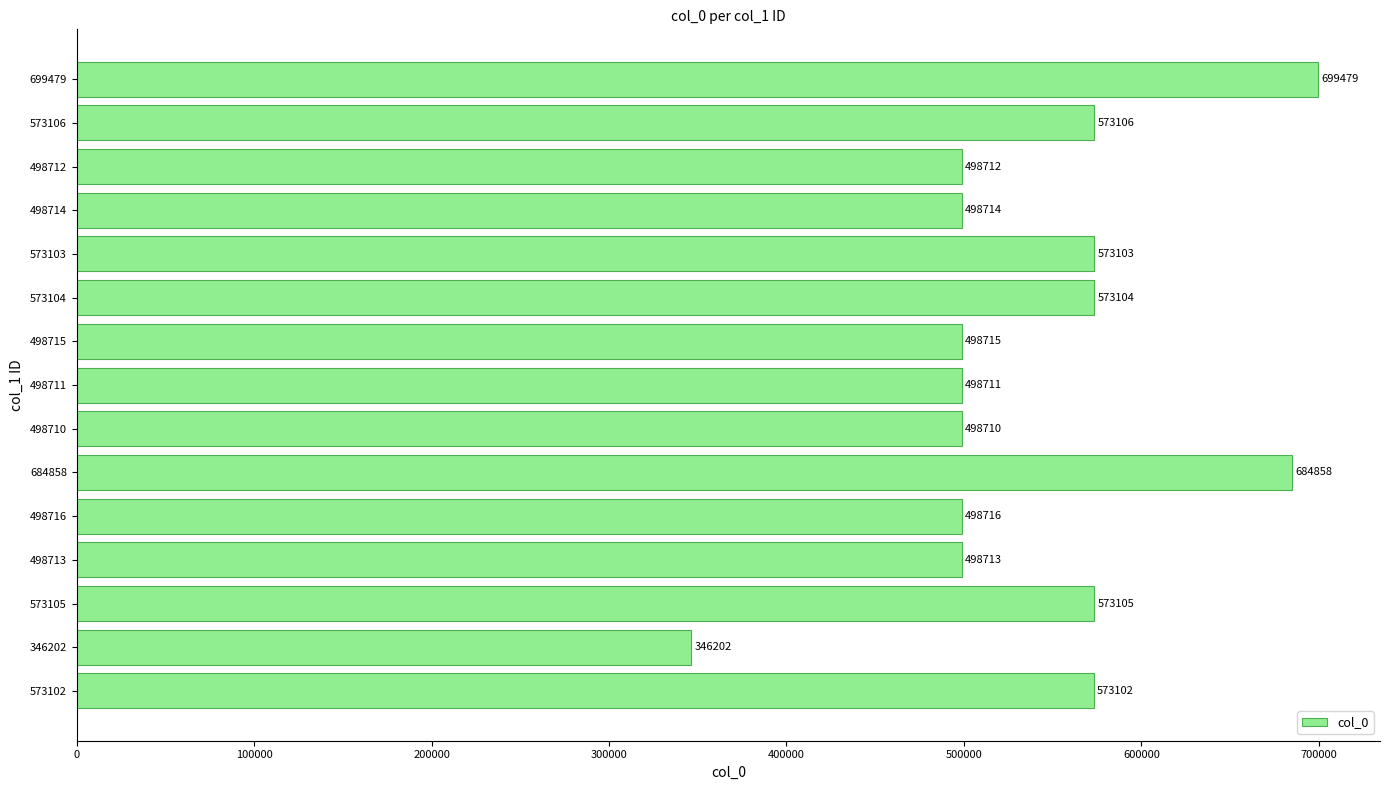

The value at 699479 is 997699. True or false?

False